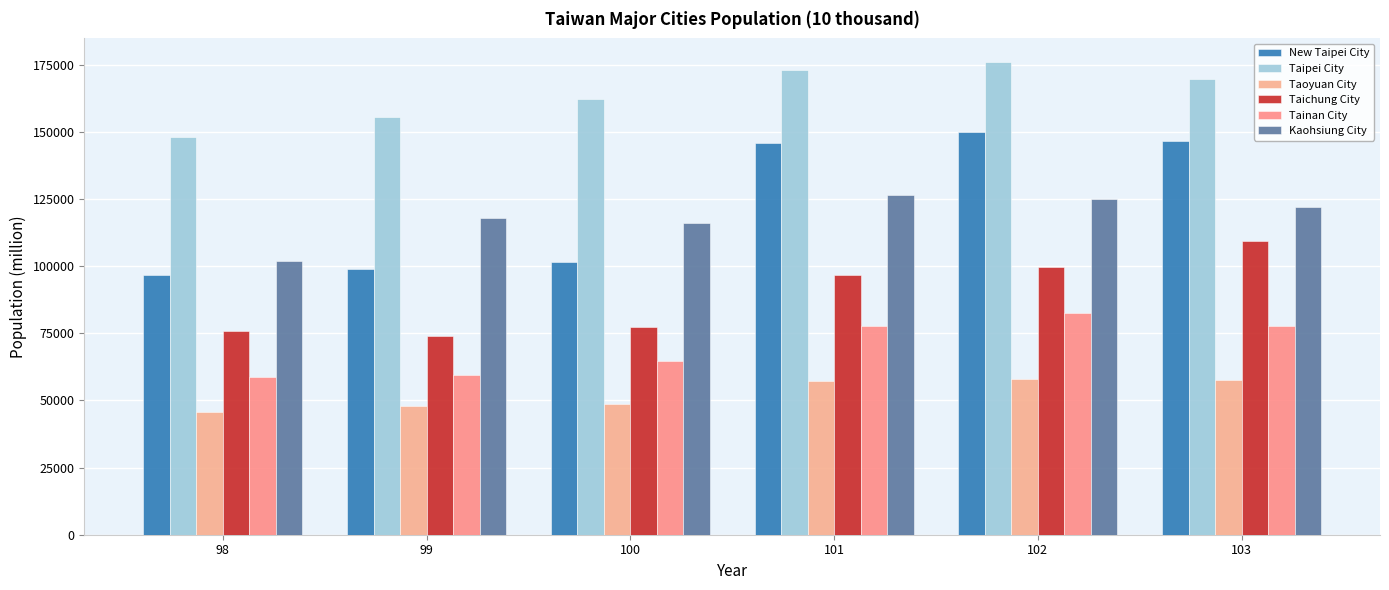

How many data points in Taipei City are less than 169580?

3